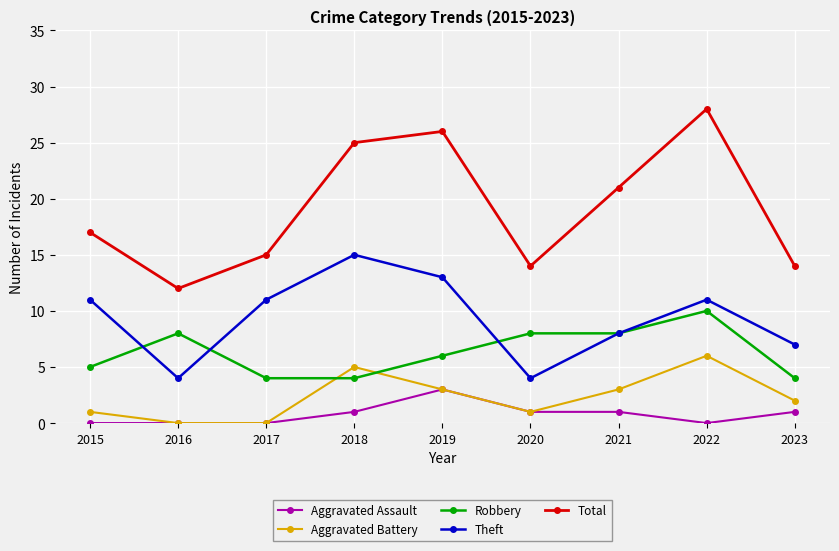

Which label corresponds to the largest value in the chart?

2022